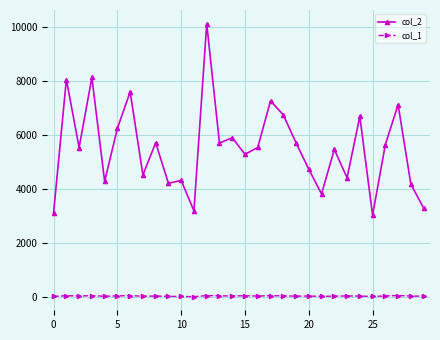

List the series in order of their overall mean, lowest first.

col_1, col_2